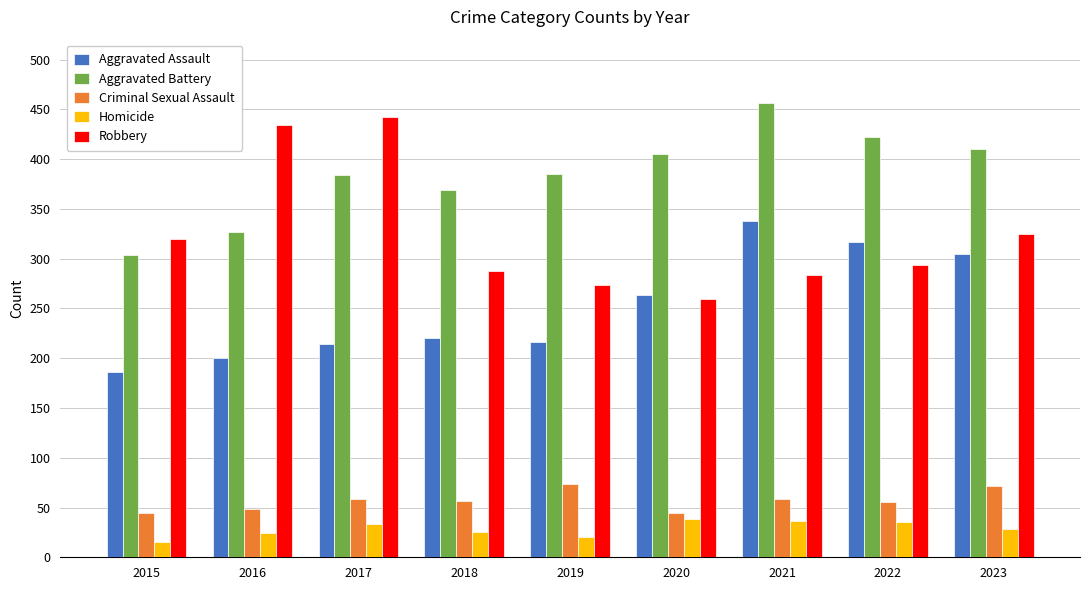

How many values in the Criminal Sexual Assault series are below 57?

4